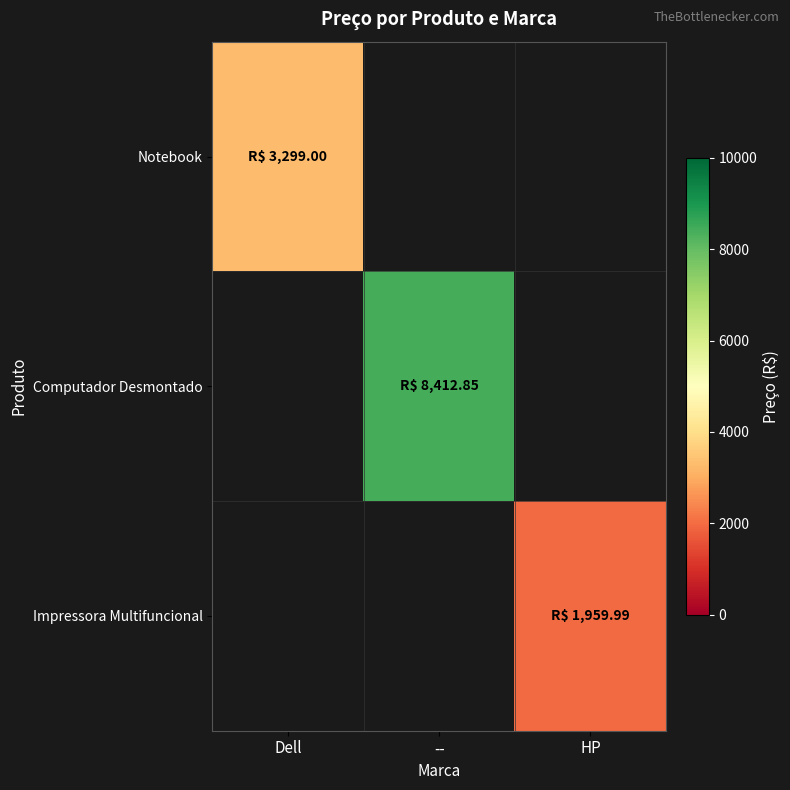

Is it true that Computador Desmontado equals 13729.8 at --?

False